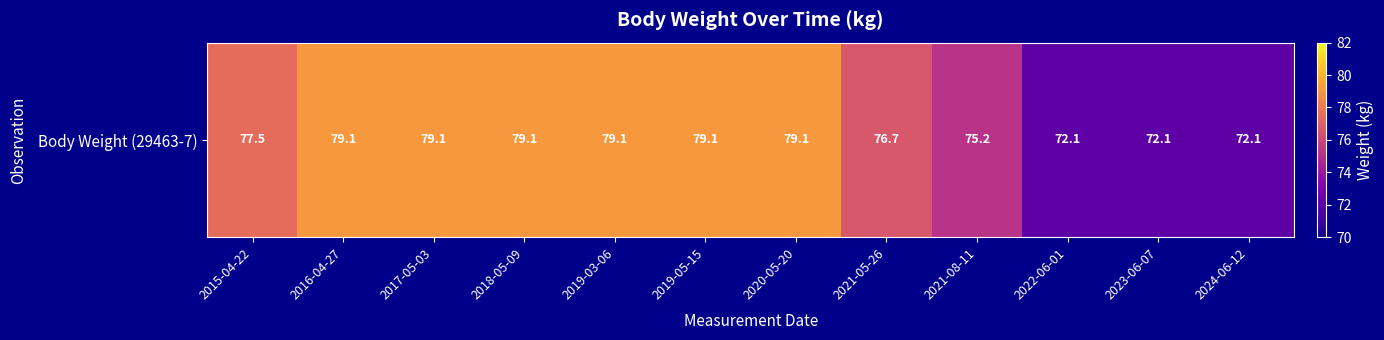

What is the difference between the second highest and second lowest values?

7.0